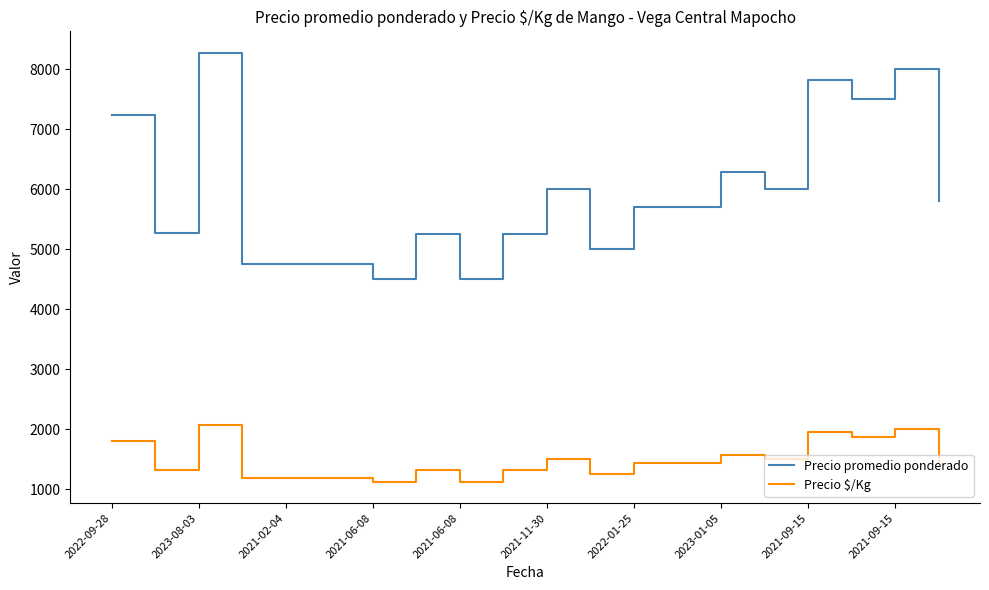

What is the difference between the maximum and minimum values in the Precio $/Kg series?

945